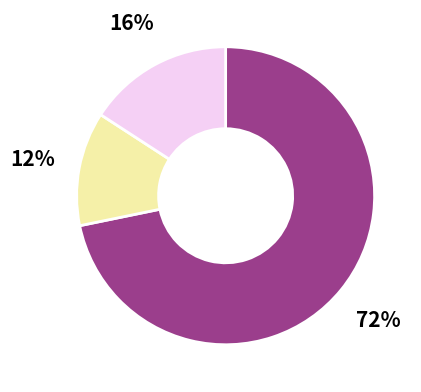

Is there a majority slice in this chart?

Yes